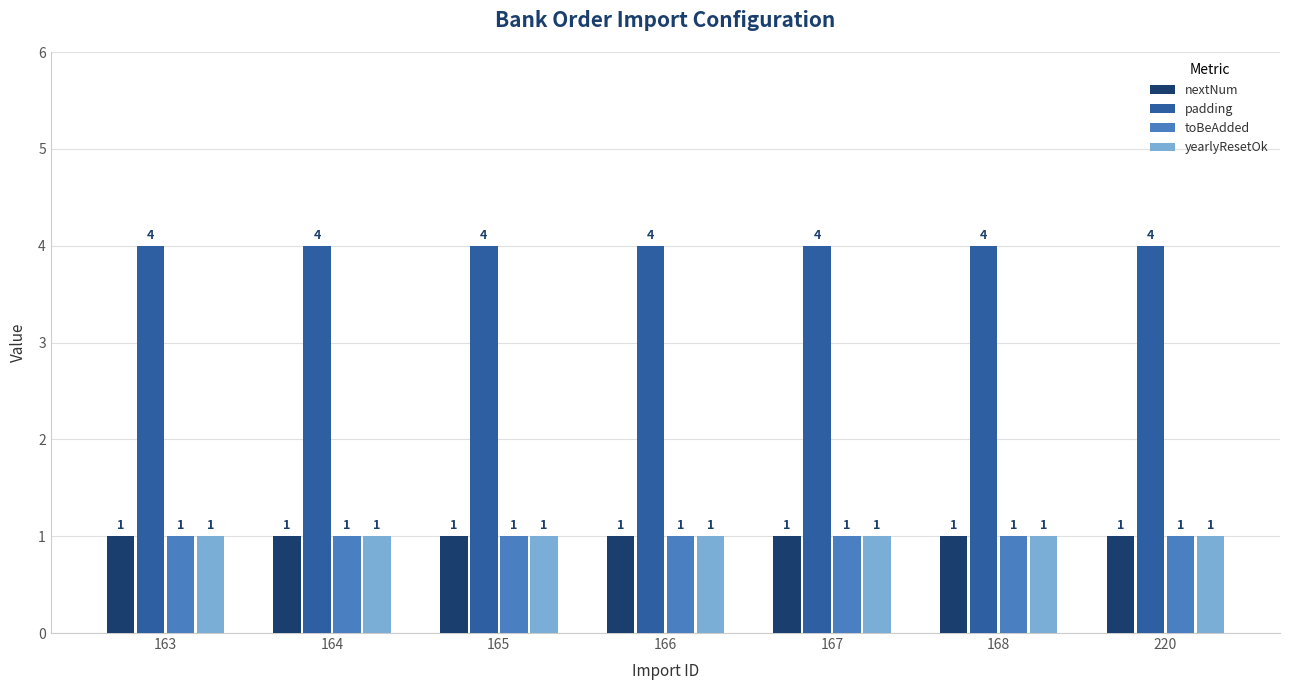

Read the toBeAdded value at 165.

1